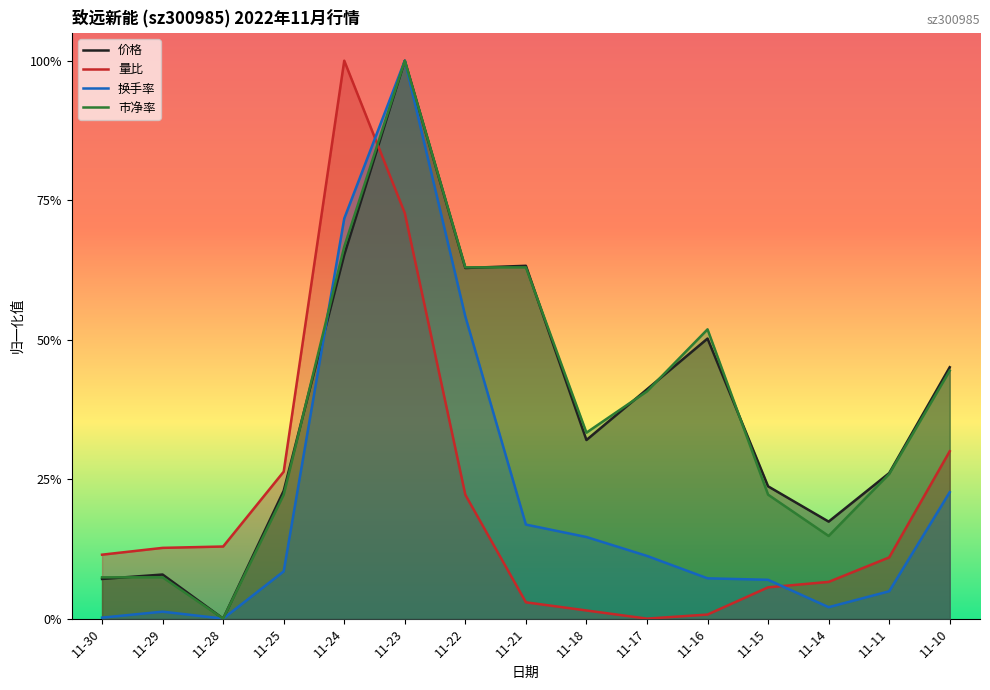

List the series in order of their peak value, highest first.

换手率, 量比, 价格, 市净率